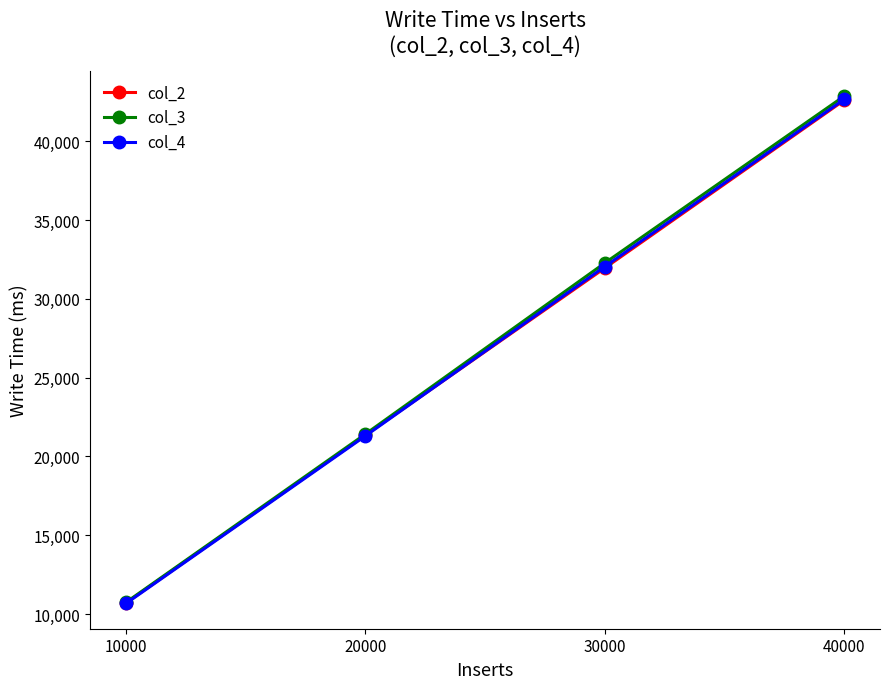

How many intersections are there between col_2 and col_4?

1